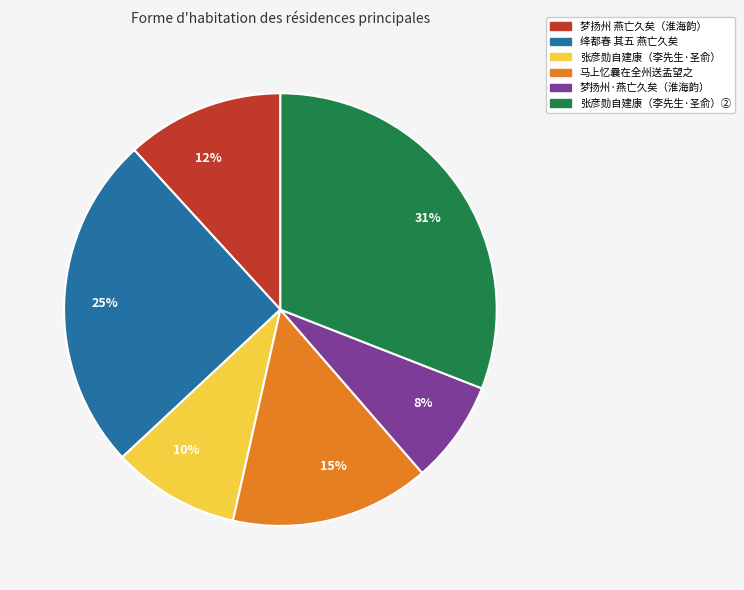

Is the sum of 10% and 31% greater than half?

No